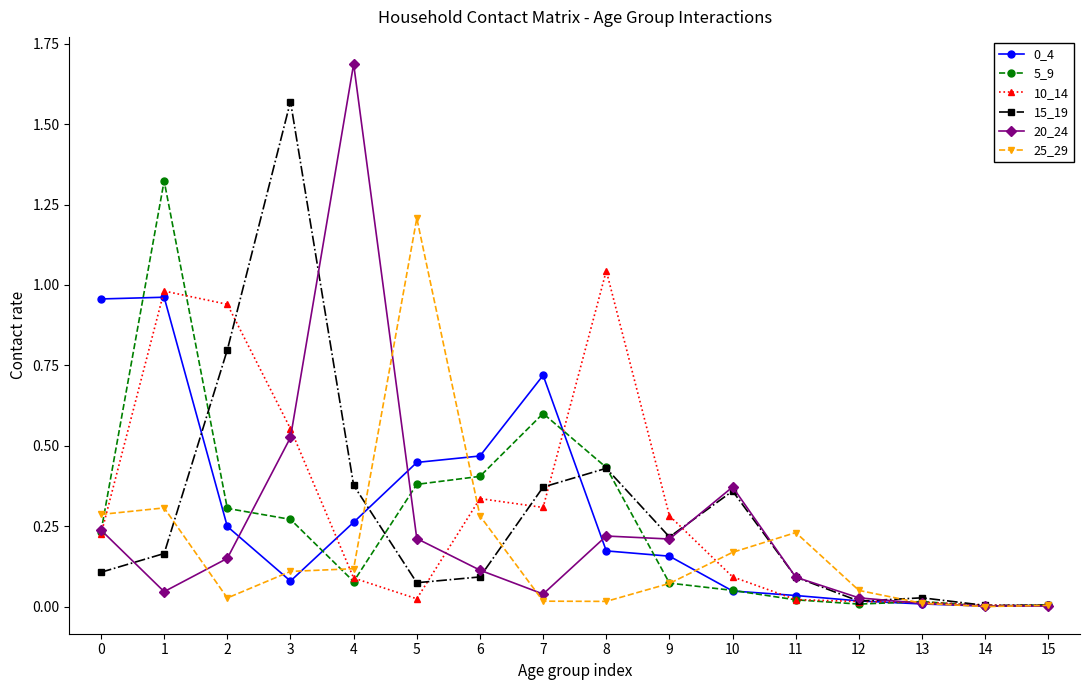

What is the greatest value displayed?

1.7